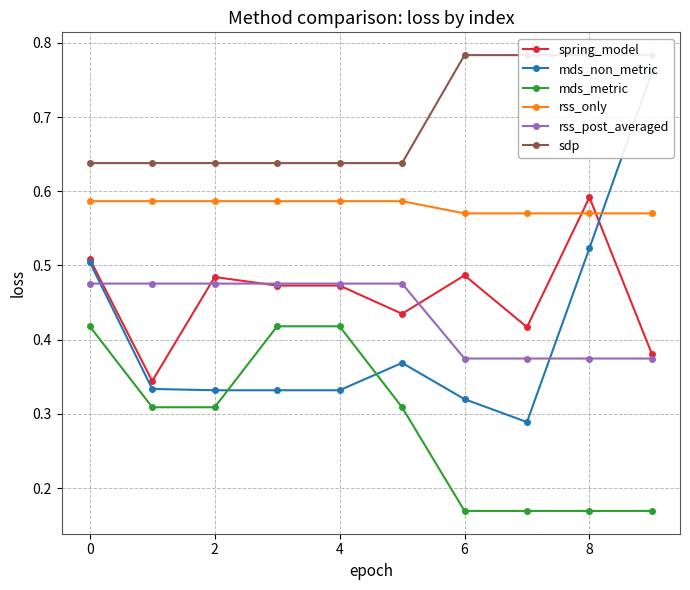

Reading left to right, list all the values displayed in this chart.

spring_model: 0.5	0.3	0.5	0.5	0.5	0.4	0.5	0.4	0.6	0.4
mds_non_metric: 0.5	0.3	0.3	0.3	0.3	0.4	0.3	0.3	0.5	0.8
mds_metric: 0.4	0.3	0.3	0.4	0.4	0.3	0.2	0.2	0.2	0.2
rss_only: 0.6	0.6	0.6	0.6	0.6	0.6	0.6	0.6	0.6	0.6
rss_post_averaged: 0.5	0.5	0.5	0.5	0.5	0.5	0.4	0.4	0.4	0.4
sdp: 0.6	0.6	0.6	0.6	0.6	0.6	0.8	0.8	0.8	0.8